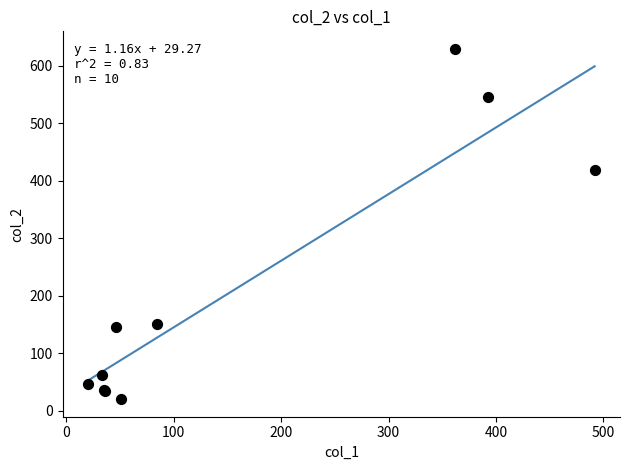

What Y value in the scatter plot is closest to 324?

419